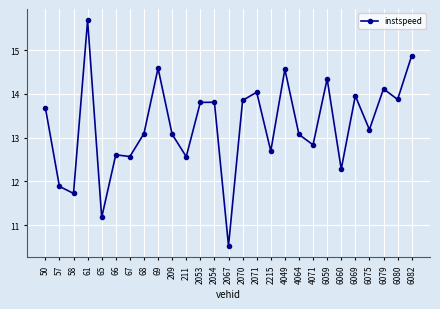

What is the change in value from 50 to 6079?

+0.4